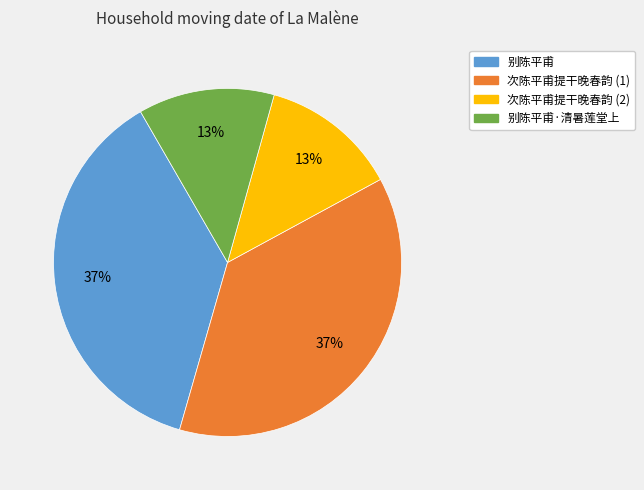

What percentage is the 次陈平甫提干晚春韵 (1) slice, to the nearest percent?

37%